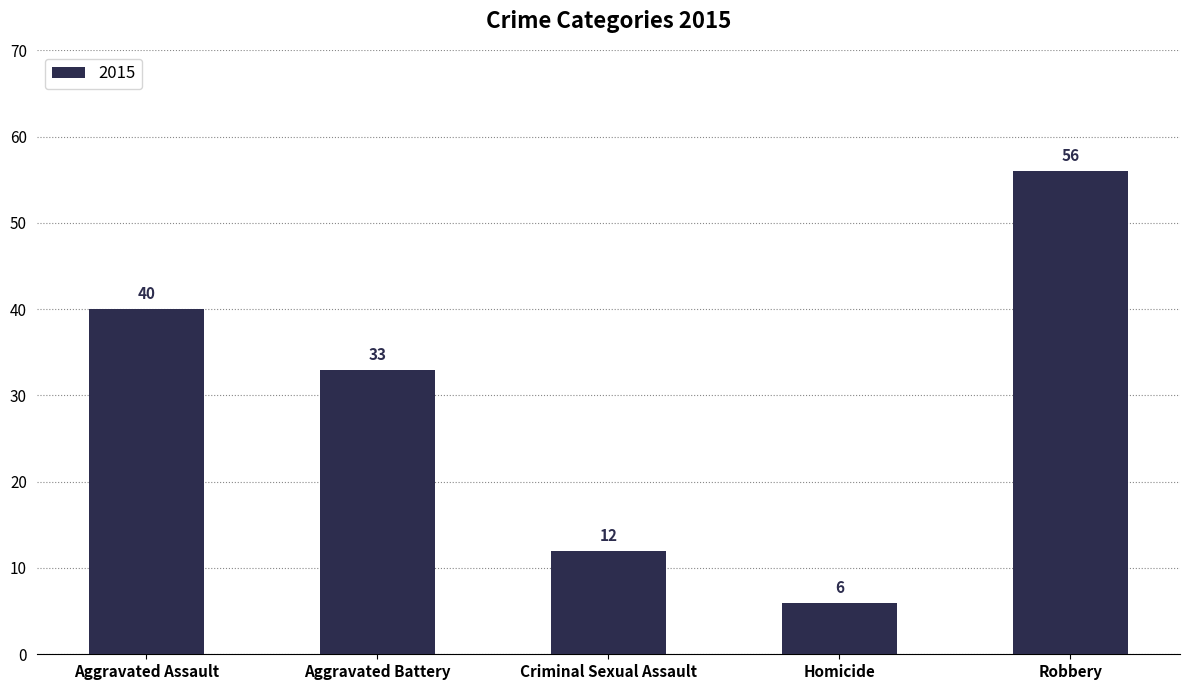

What position from the right is Homicide?

2